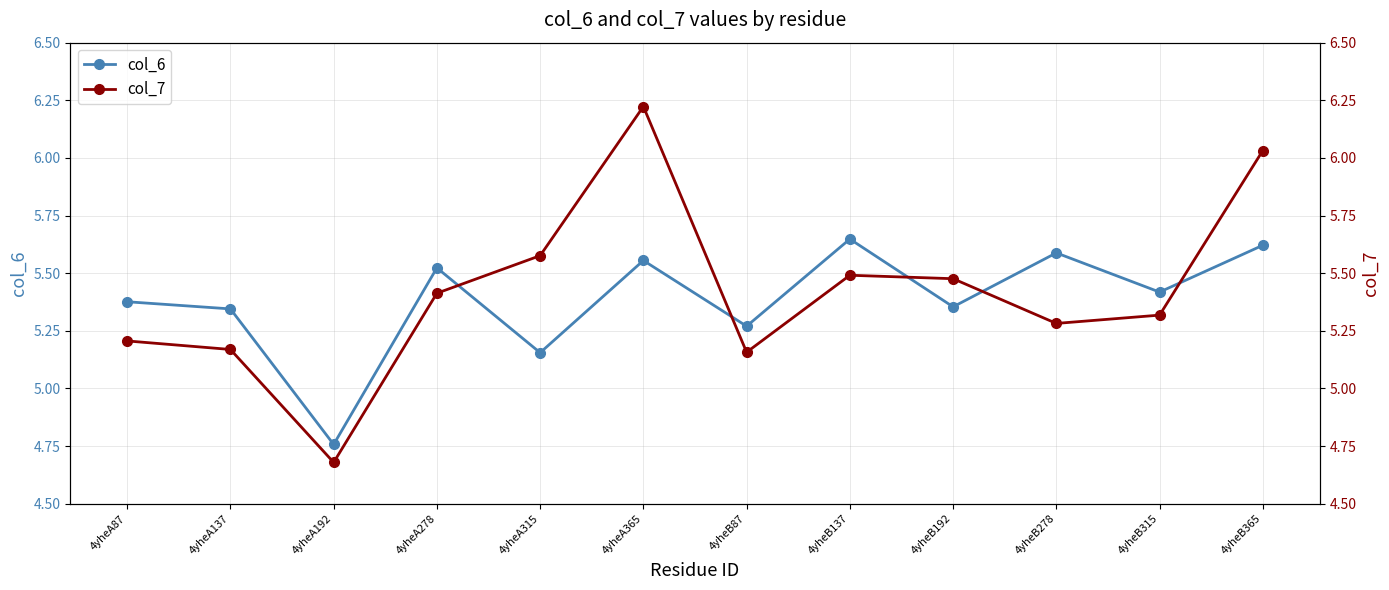

The col_6 series shows 8.5 at 4yheB192. True or false?

False